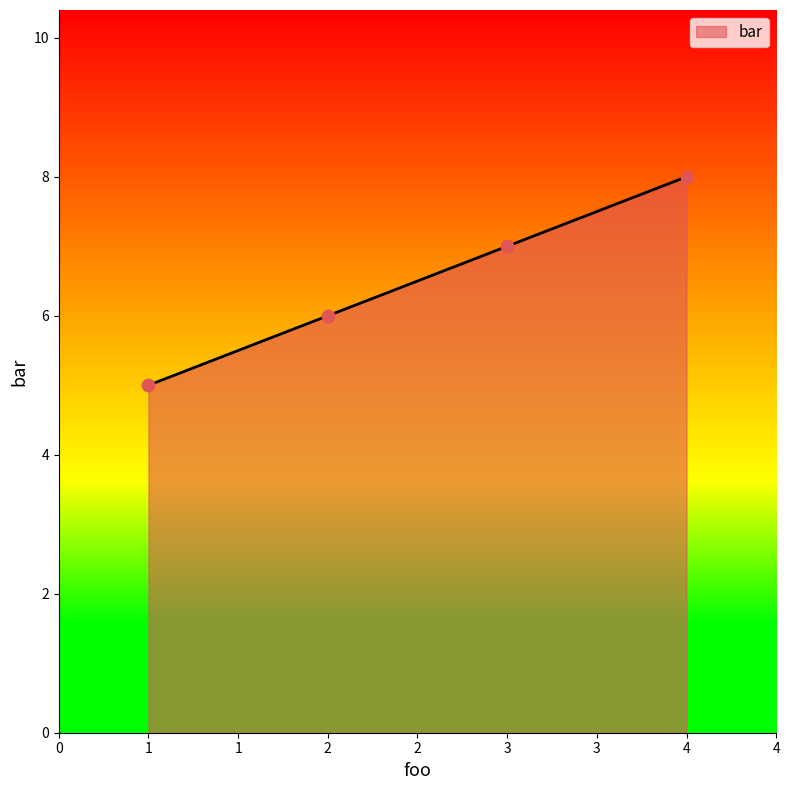

Approximately how many times larger is the value at 1 compared to 3?

0.7